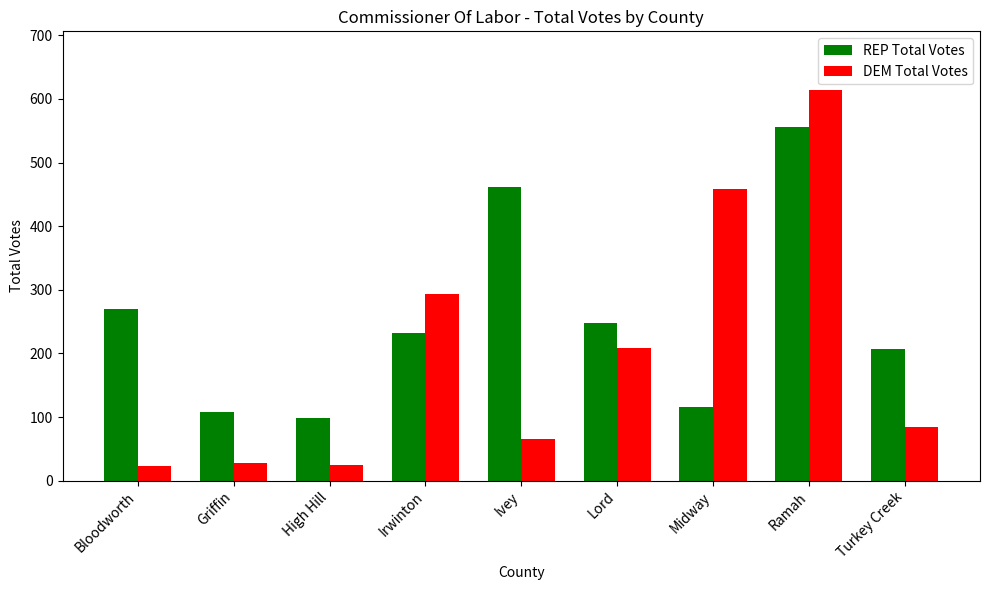

Which series has the largest total across all categories?

REP Total Votes